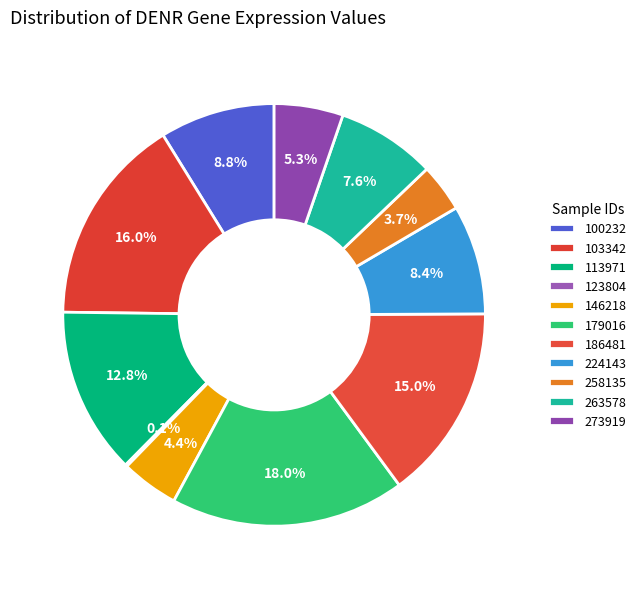

Rank the categories by value from highest to lowest.

179016, 103342, 186481, 113971, 100232, 224143, 263578, 273919, 146218, 258135, 123804